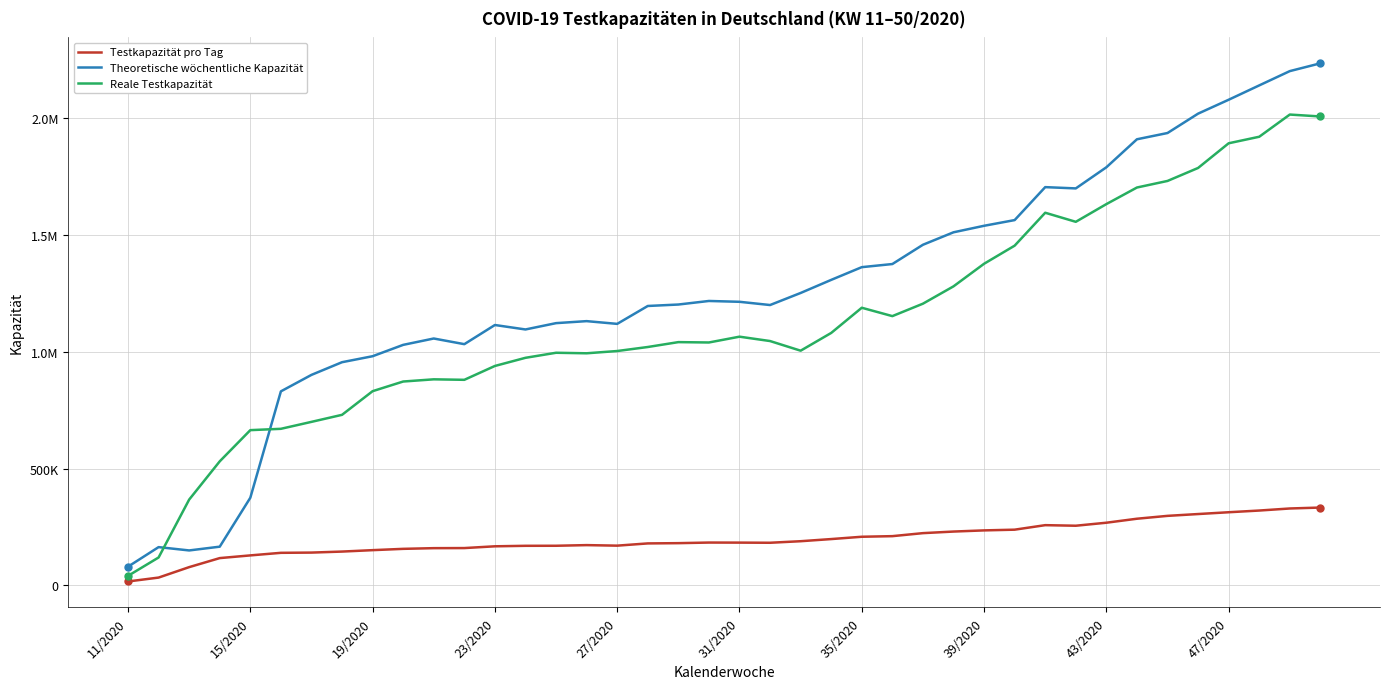

What is the value of the Reale Testkapazität point at the 17th from the left?

1003758